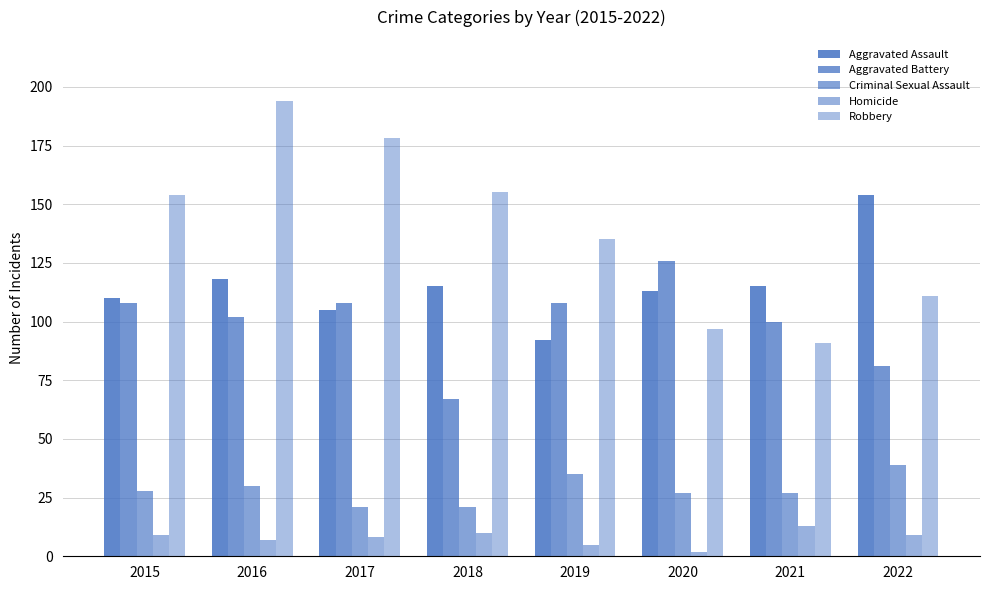

The value of Aggravated Assault at 2016 is 154. True or false?

False